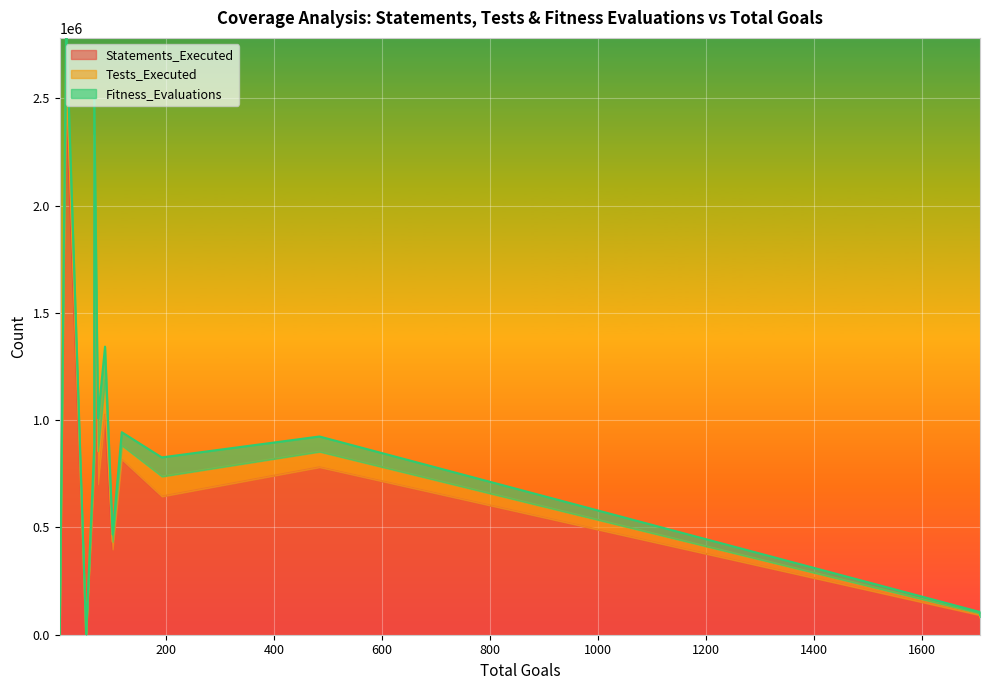

In Fitness_Evaluations, how many points are lower than both neighbors (excluding endpoints)?

4